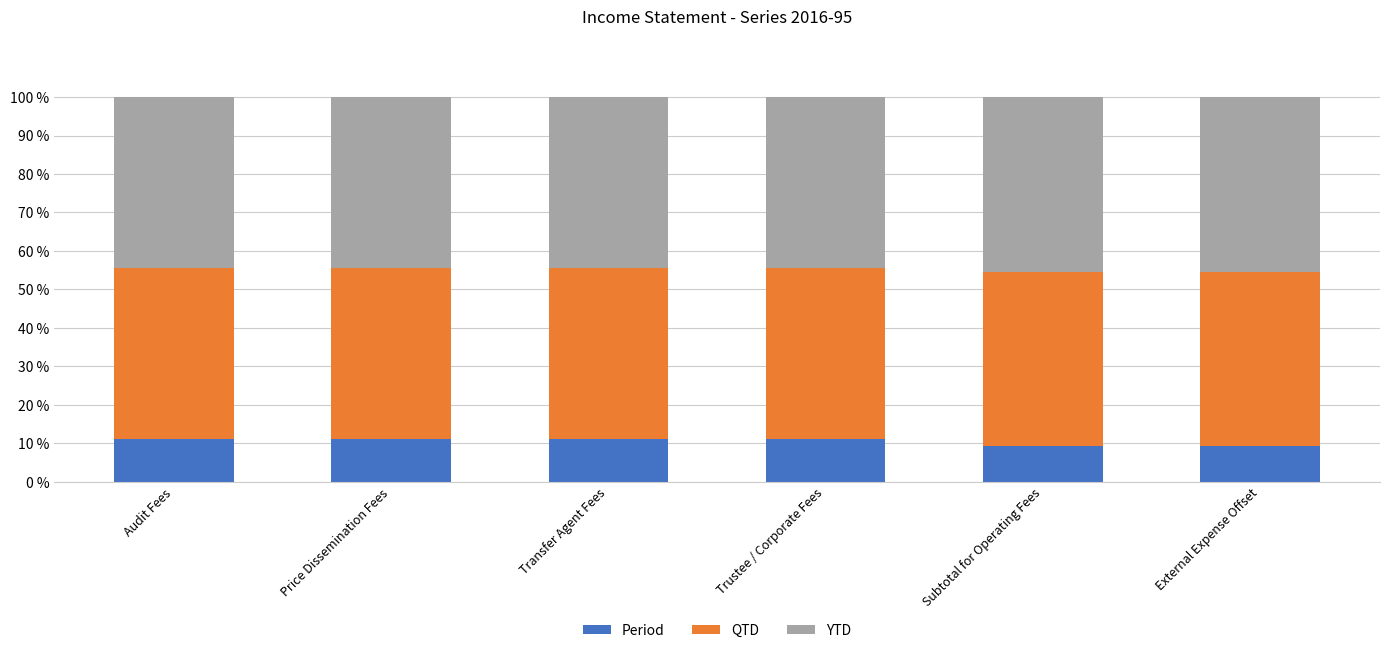

Reading right to left, list the values for the Period series.

9.3	9.3	11.1	11.1	11.1	11.1